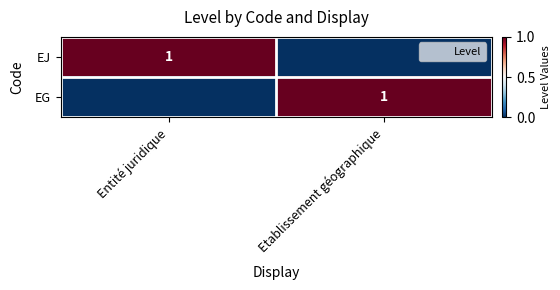

How many EJ values are between 0 and 1?

2